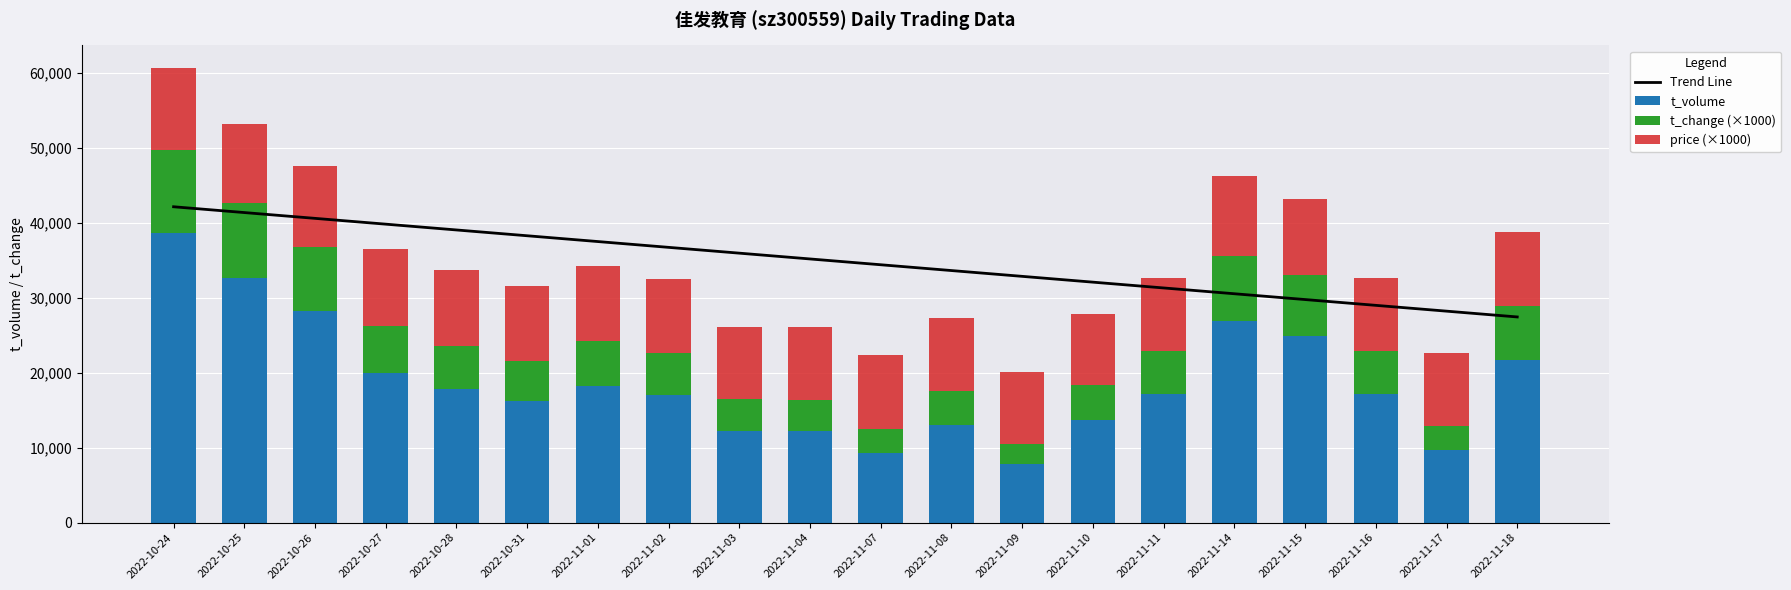

Which has a higher value, 2022-11-03 or 2022-11-08?

2022-11-03